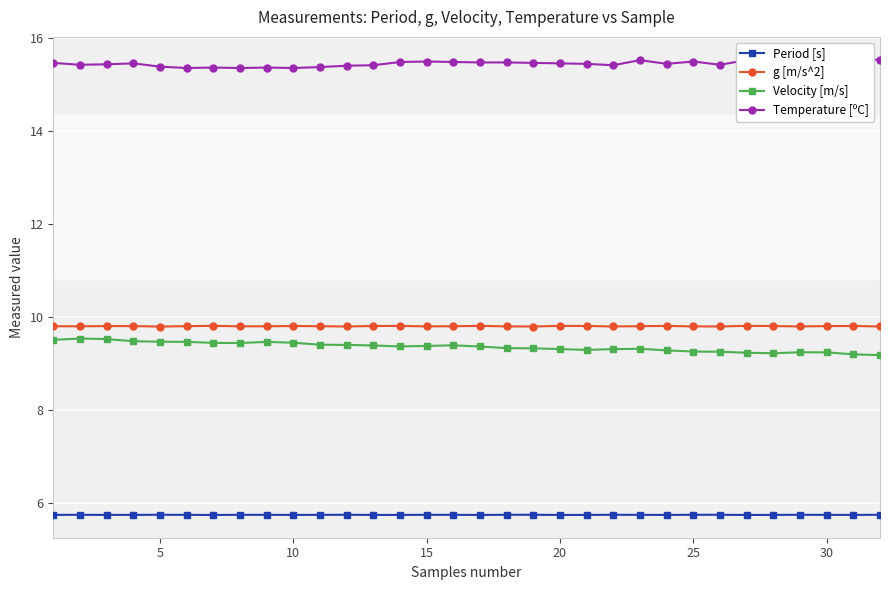

What is the sum of all g [m/s^2] values?

313.6